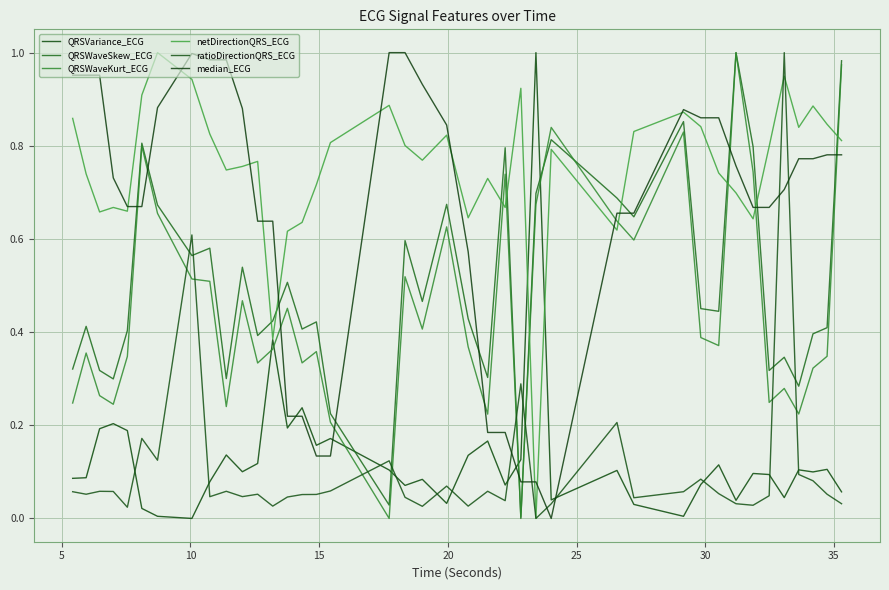

In median_ECG, how many points are higher than both neighbors (excluding endpoints)?

2